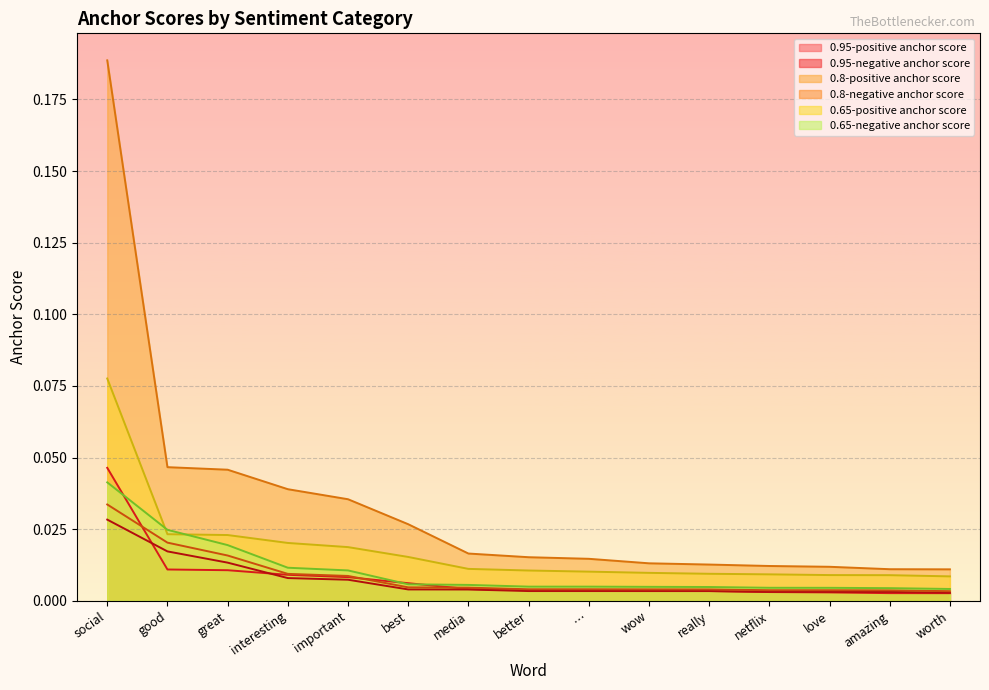

The 0.8-negative anchor score series shows 0.0 at really. True or false?

False